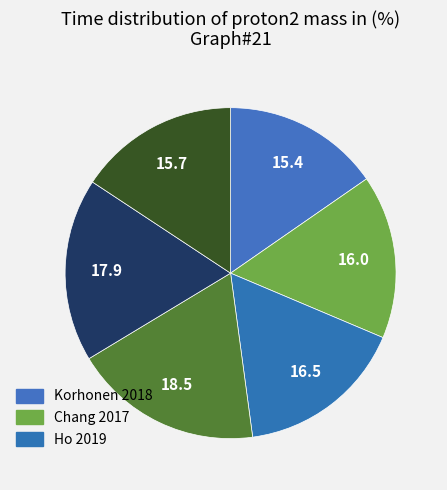

What is the smallest slice in the pie chart?

Korhonen 2018